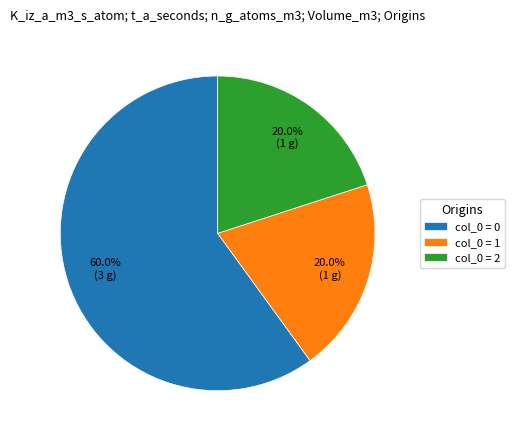

Is there a majority slice in this chart?

Yes